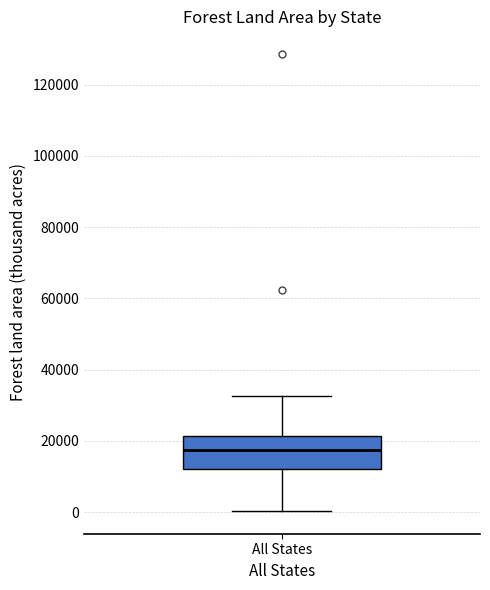

Transcribe this box plot: give where the median line is, the range the box spans, and where the two whiskers end, as read against the y-axis. The values are not printed on the chart, so give them approximately, as read against the axis.

median 18000, box 12000 to 22000, whiskers 0 to 32000